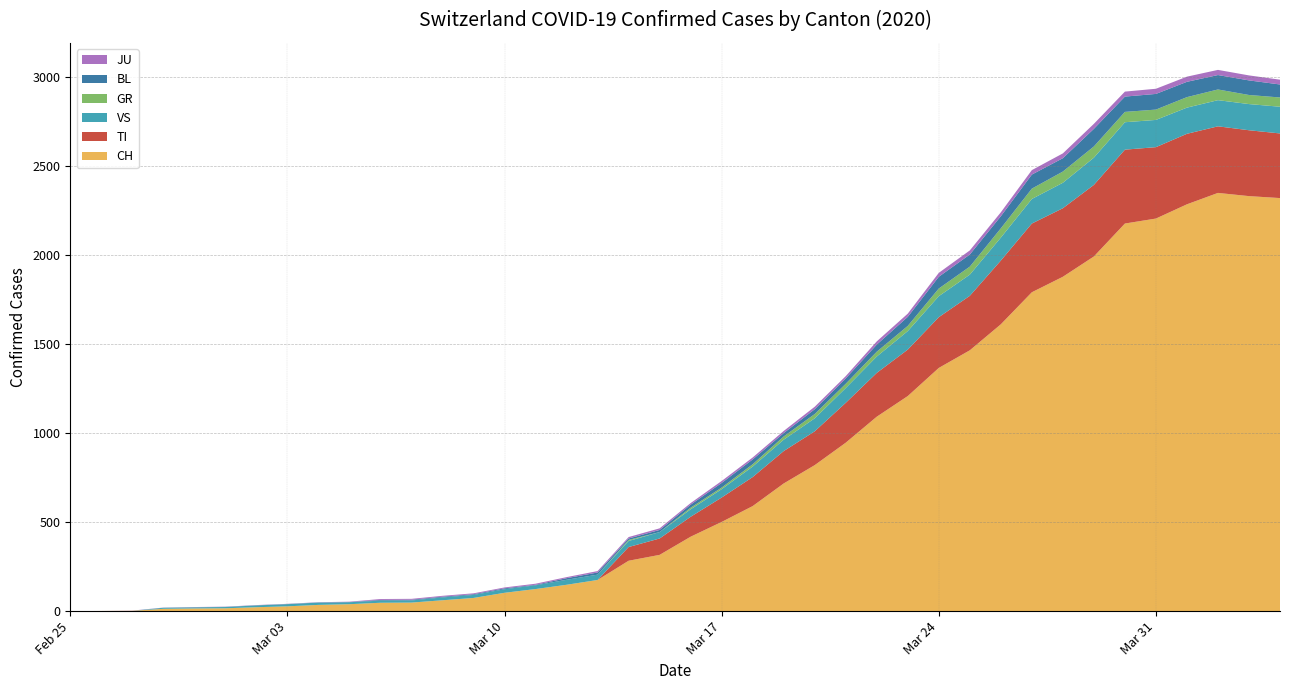

Reading left to right, extract all data points from this chart.

CH: 0	1	2	13	15	16	22	27	35	39	47	48	61	74	103	124	148	175	283	316	418	501	590	717	820	946	1092	1208	1366	1465	1611	1791	1878	1992	2177	2205	2285	2349	2331	2320
TI: 0	0	0	0	0	0	0	0	0	0	0	0	0	0	0	0	0	0	77	92	112	137	163	182	190	224	246	261	285	306	358	386	385	402	415	401	396	374	370	363
GR: 0	0	0	0	0	0	0	0	0	0	0	0	0	0	0	0	0	0	6	0	9	9	13	18	24	24	27	29	43	45	52	58	63	63	58	58	59	60	51	52
VS: 0	0	0	6	6	7	10	12	13	11	12	12	16	17	20	21	28	30	34	36	42	47	59	64	73	83	92	104	118	119	129	138	143	153	154	153	147	147	147	150
JU: 0	0	1	1	1	1	1	1	1	2	5	5	5	5	5	6	6	8	8	9	9	11	11	12	14	13	18	18	22	23	22	25	27	28	28	29	29	29	28	27
BL: 0	0	0	0	1	1	1	1	1	1	4	4	4	4	5	3	9	12	8	12	17	26	27	19	27	30	40	51	66	68	68	79	75	99	86	88	86	81	82	73